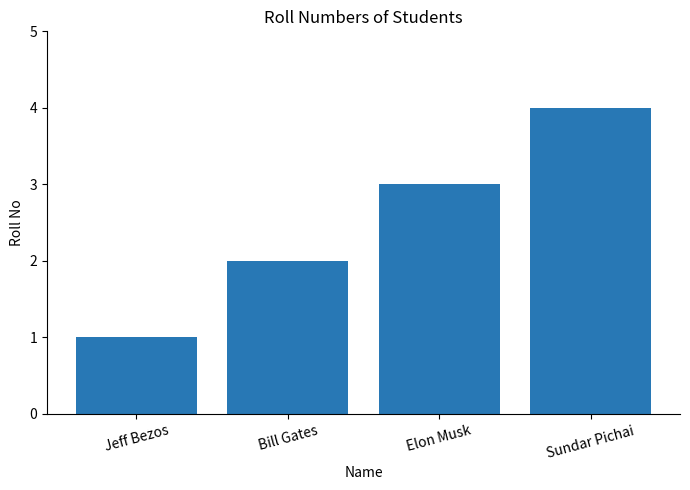

Which category has the lowest value across all series?

Jeff Bezos